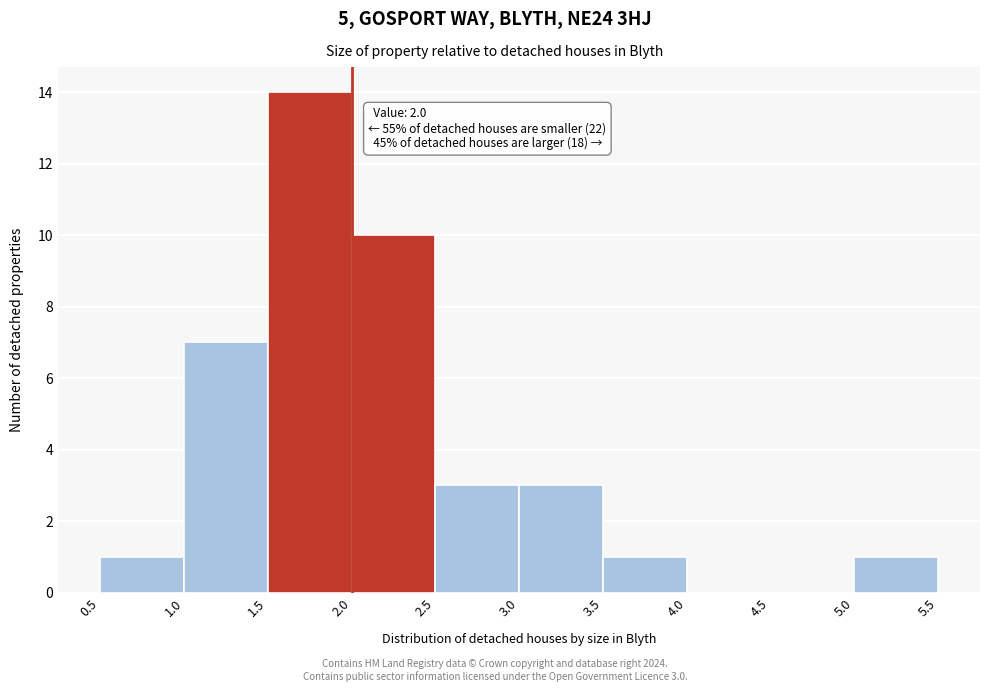

Which range on the x-axis has the tallest bar?

1.5 to 2.0